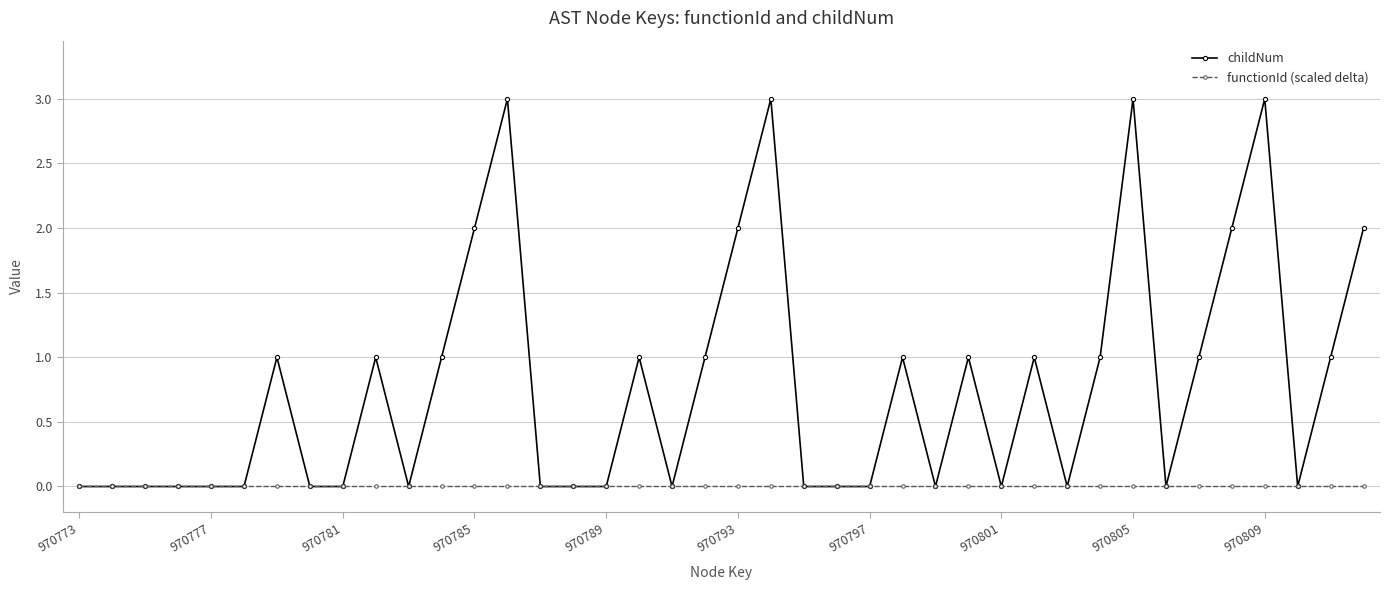

Reading left to right, list all the values displayed in this chart.

childNum: 0	0	0	0	0	0	1	0	0	1	0	1	2	3	0	0	0	1	0	1	2	3	0	0	0	1	0	1	0	1	0	1	3	0	1	2	3	0	1	2
functionId (scaled delta): 0	0	0	0	0	0	0	0	0	0	0	0	0	0	0	0	0	0	0	0	0	0	0	0	0	0	0	0	0	0	0	0	0	0	0	0	0	0	0	0